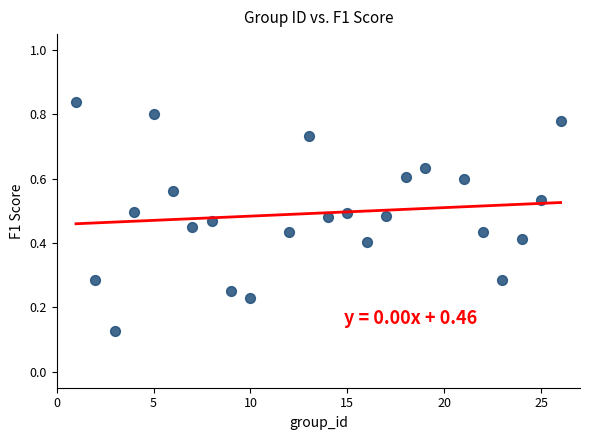

What is the range of X values (max minus min)?

25.0